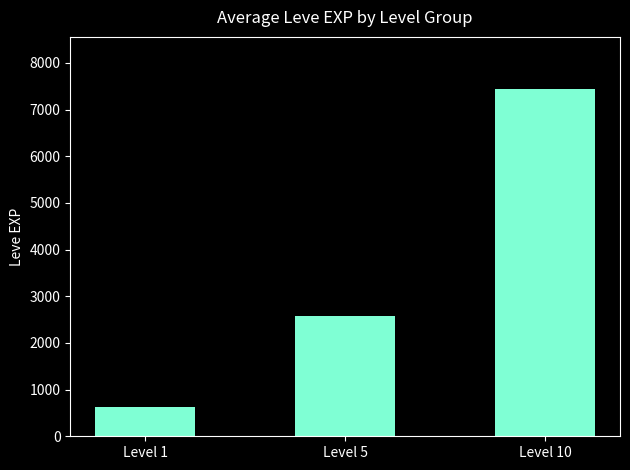

Approximately how many times larger is the value at Level 5 compared to Level 10?

0.3